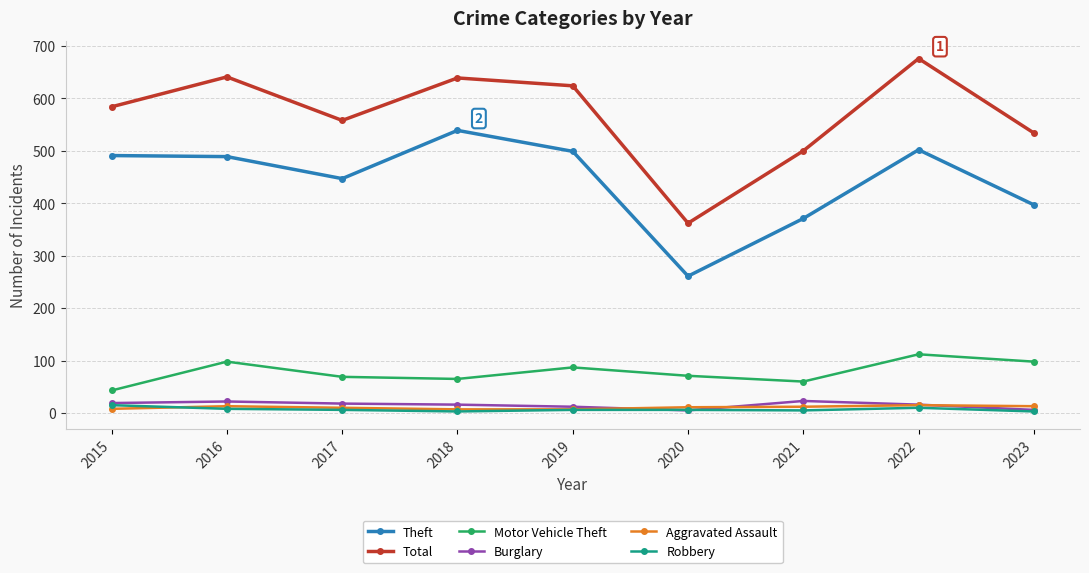

Is this an area chart (filled region under the line)?

No